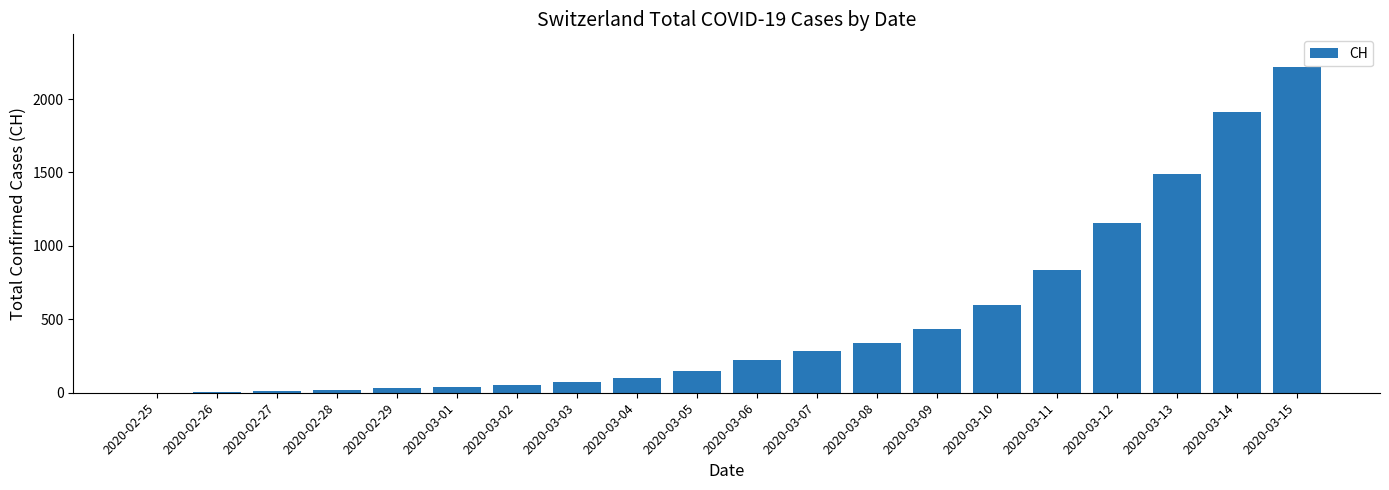

What is the sum of the values at 2020-03-03 and 2020-02-26?

75